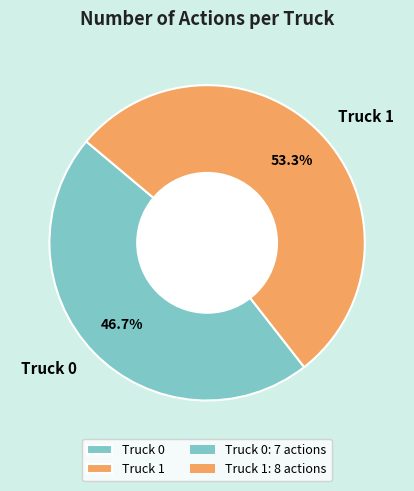

To the nearest percent, what is the difference between the Truck 0 and Truck 1 slice percentages?

7%